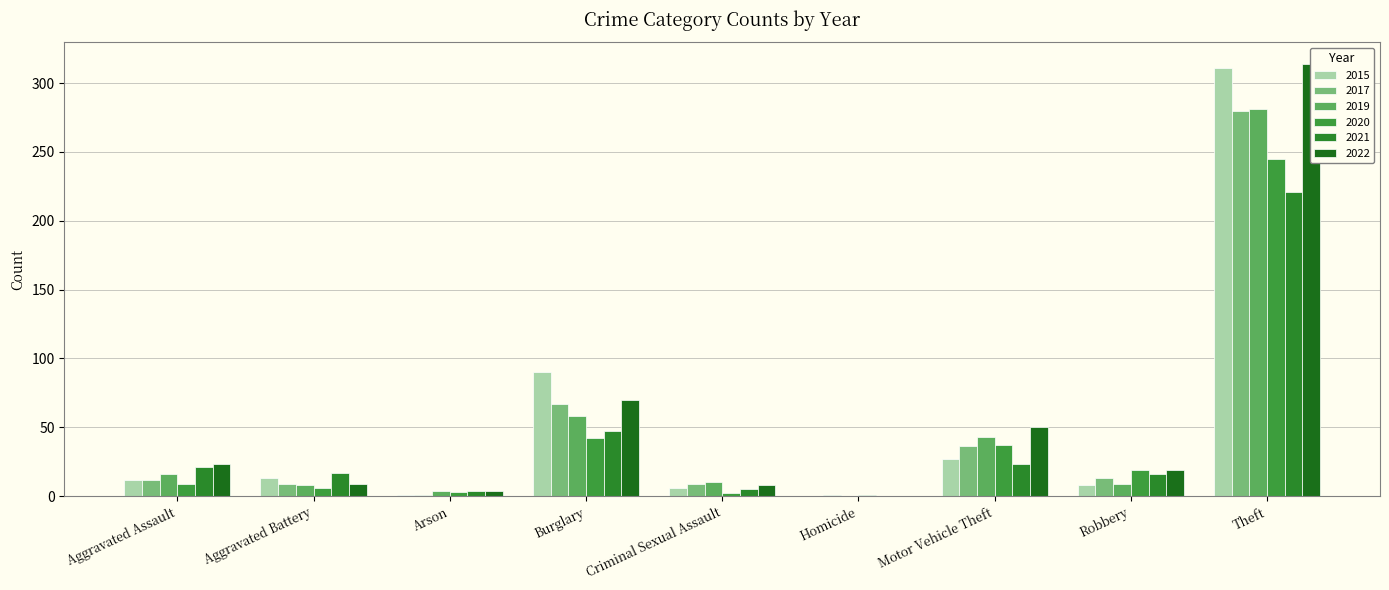

What is the sum of the 2020 values at Aggravated Battery and Burglary?

48